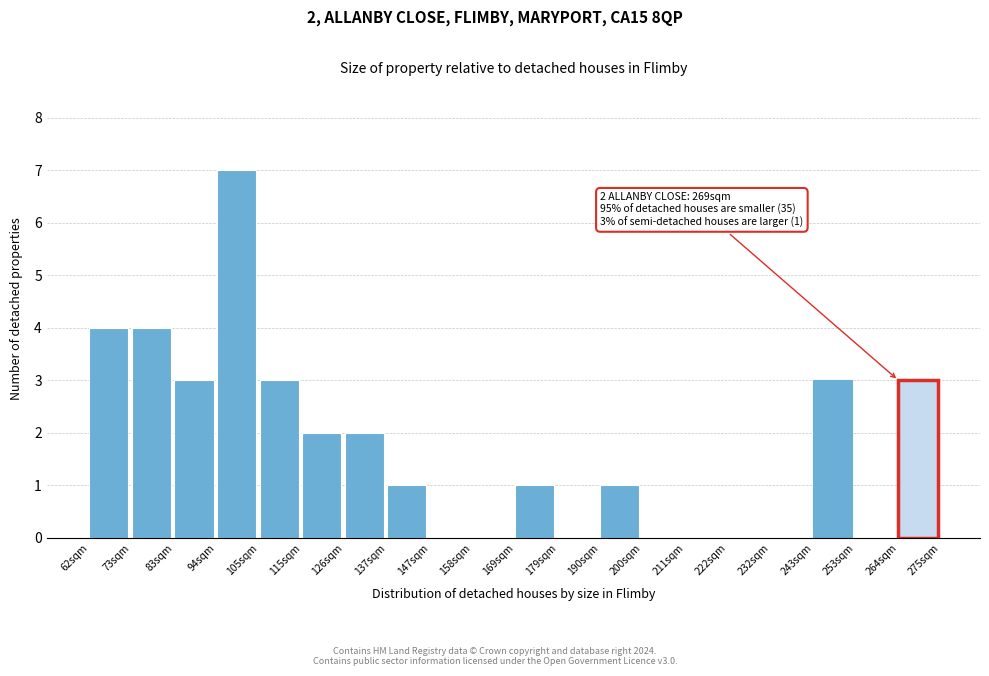

Reading left to right, transcribe all the data shown in this chart.

62sqm=4	73sqm=4	83sqm=3	94sqm=7	105sqm=3	115sqm=2	126sqm=2	137sqm=1	147sqm=0	158sqm=0	169sqm=1	179sqm=0	190sqm=1	200sqm=0	211sqm=0	222sqm=0	232sqm=0	243sqm=3	253sqm=0	264sqm=3